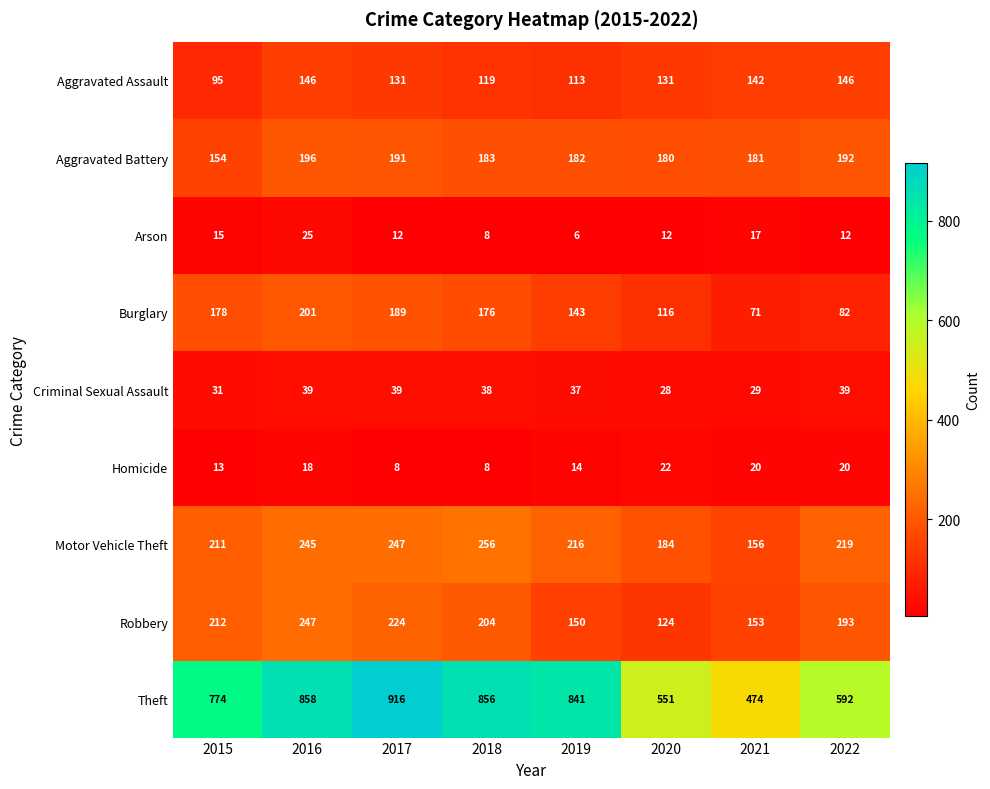

True or false: Arson has a value of 3 at 2018.

False